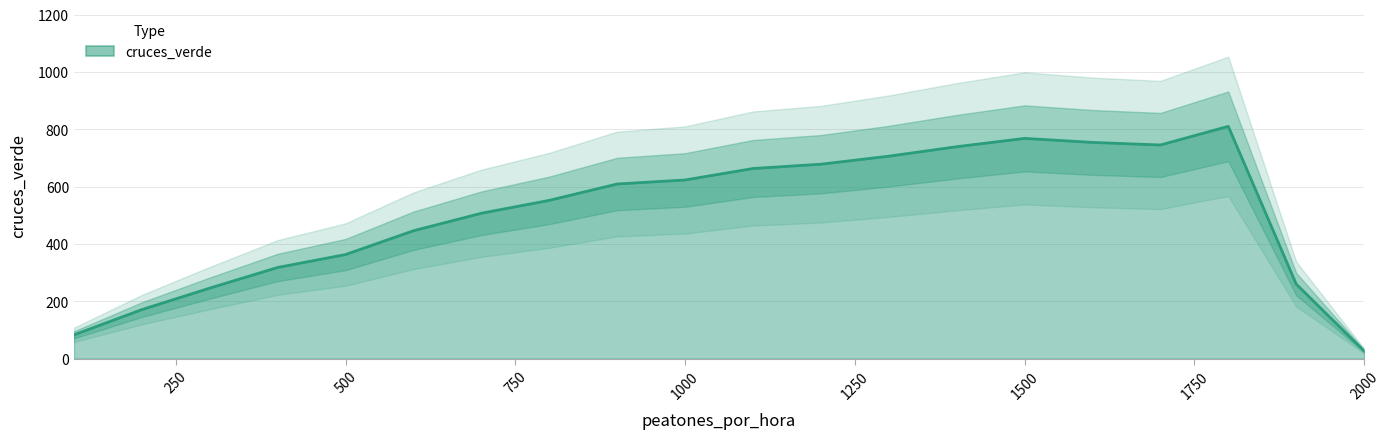

Reading right to left, what are all the values shown in this chart?

27	260	810	745	754	768	739	706	678	663	623	609	552	507	446	363	318	246	171	83